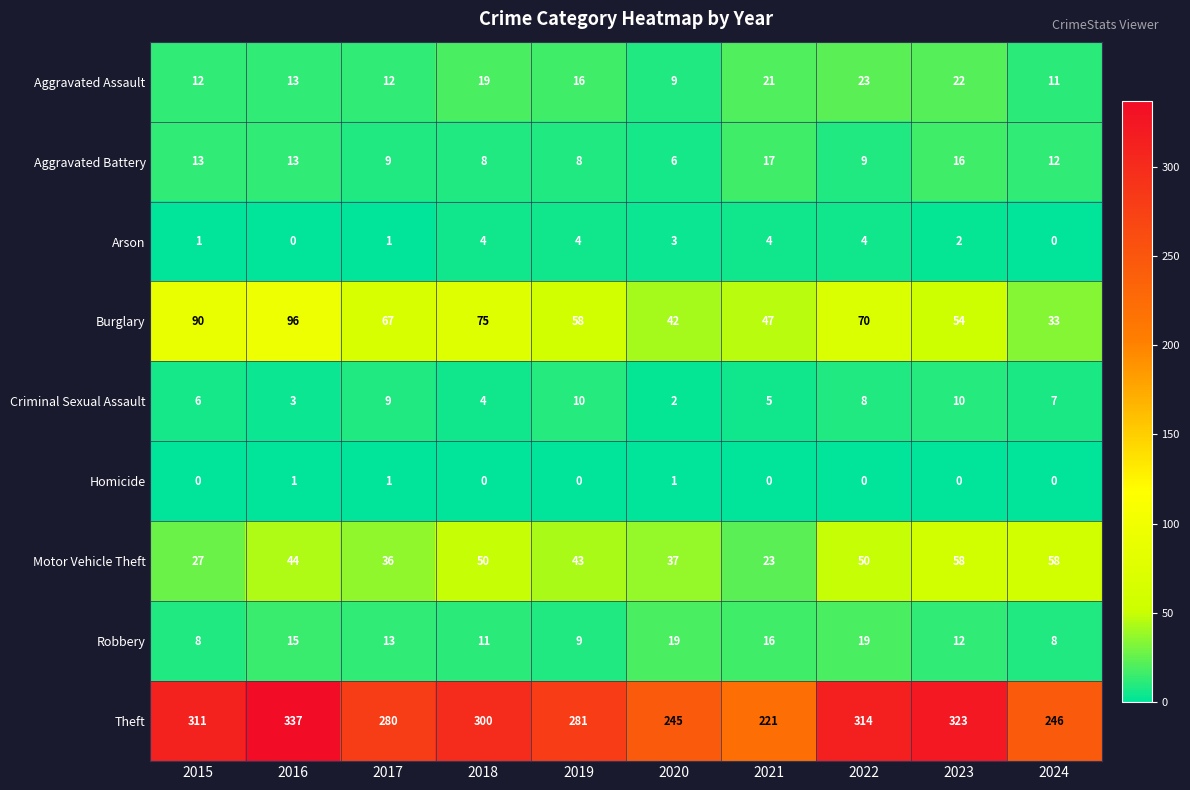

What is the lowest value of the Robbery series?

8